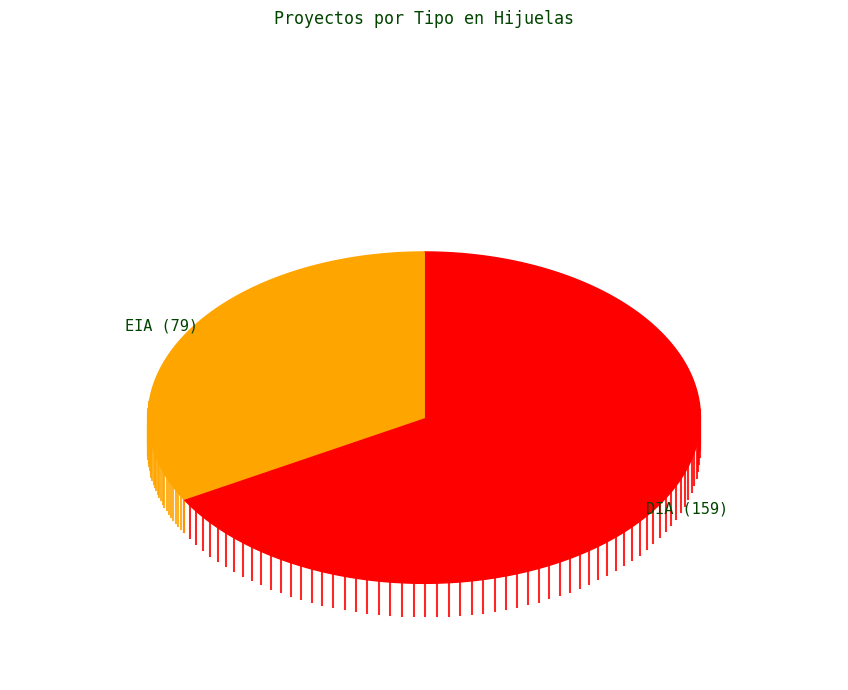

Is the sum of EIA and DIA greater than half?

Yes